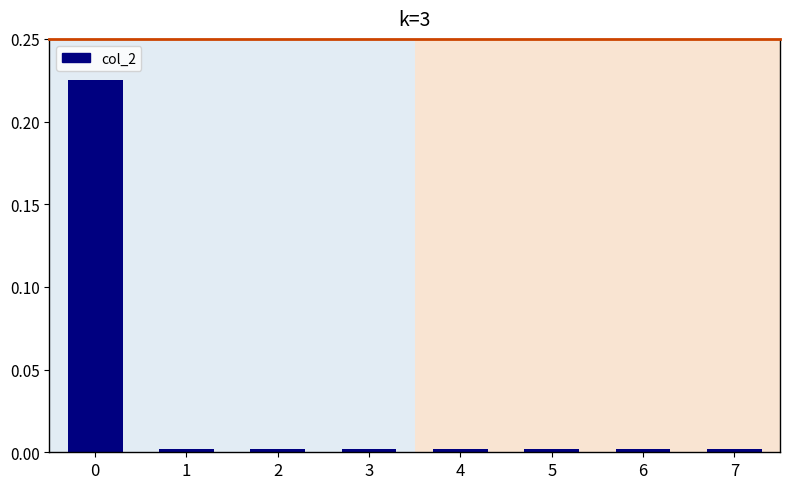

True or false: the data shows 0.0 at 5.

True